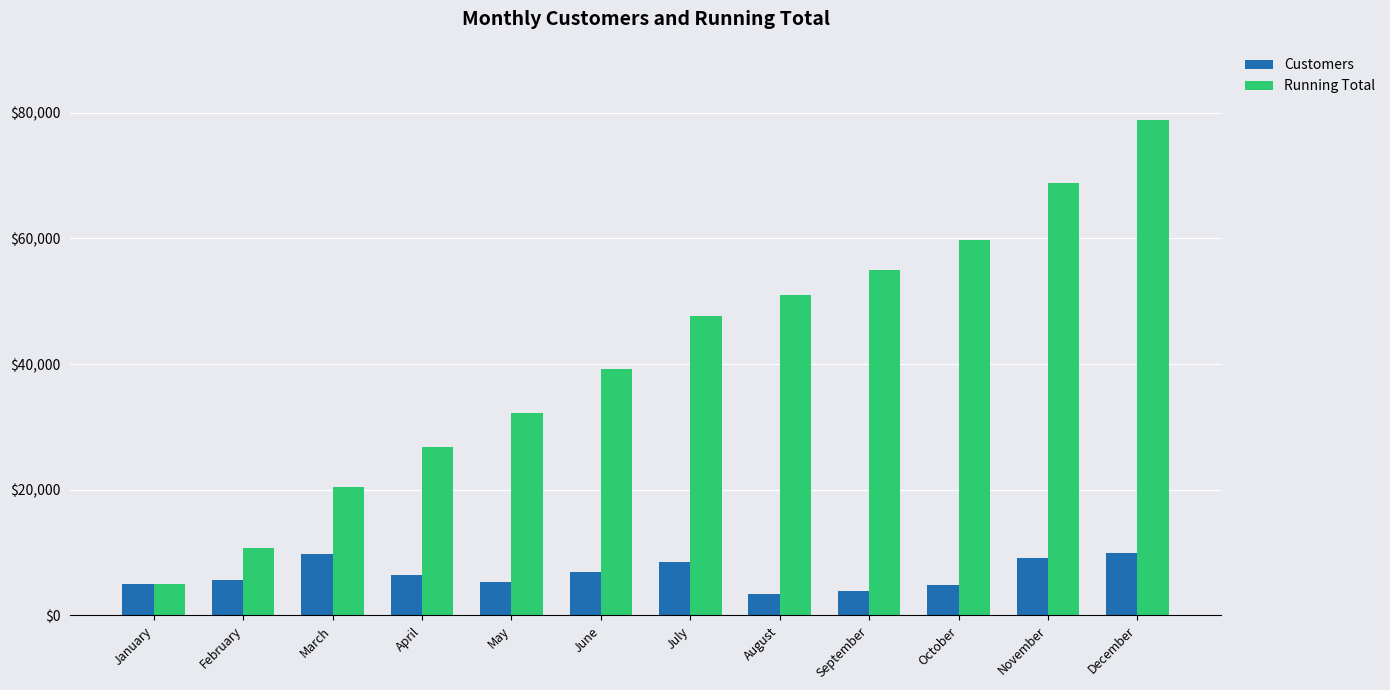

What is the total value across all series at May?

37498